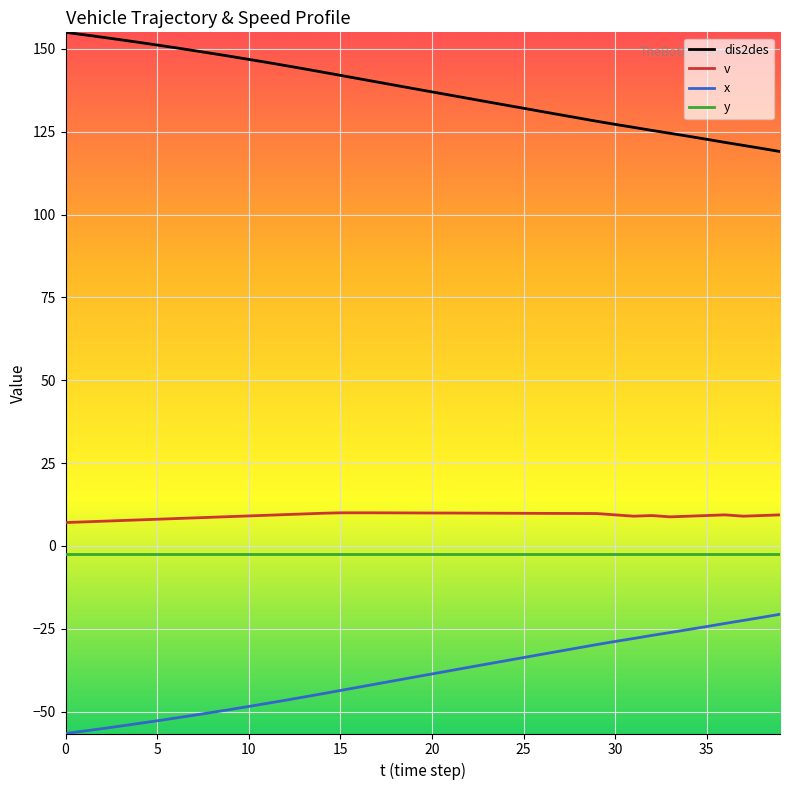

What is the minimum value shown in the chart?

-56.6